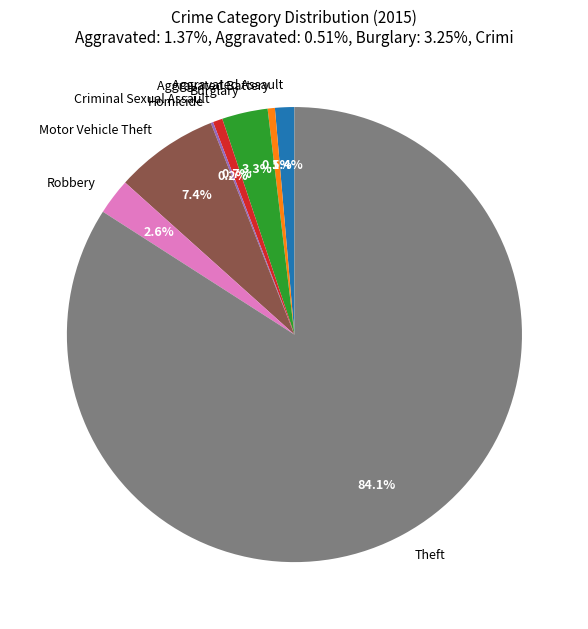

Approximately how many times larger is the value at Robbery compared to Burglary?

0.8